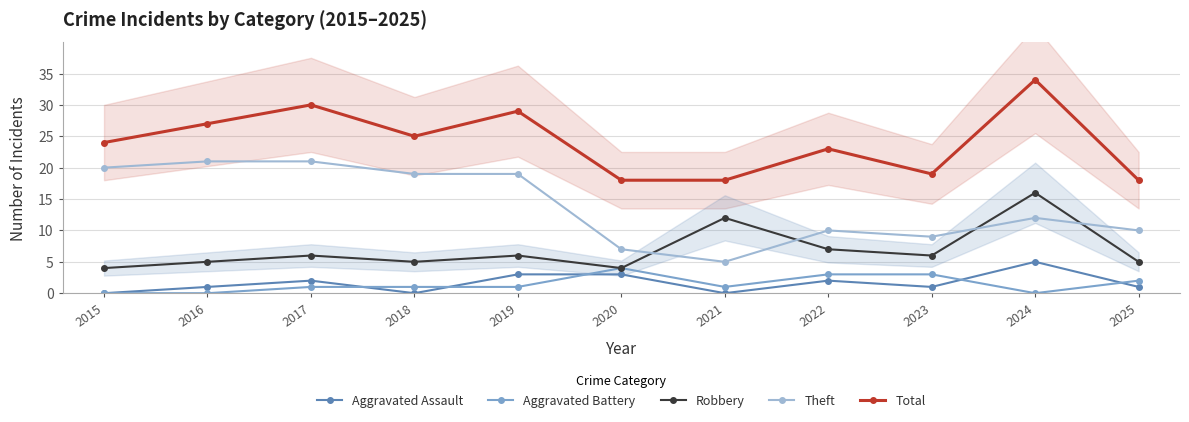

What are all the series names shown in the legend?

Aggravated Assault, Aggravated Battery, Robbery, Theft, Total